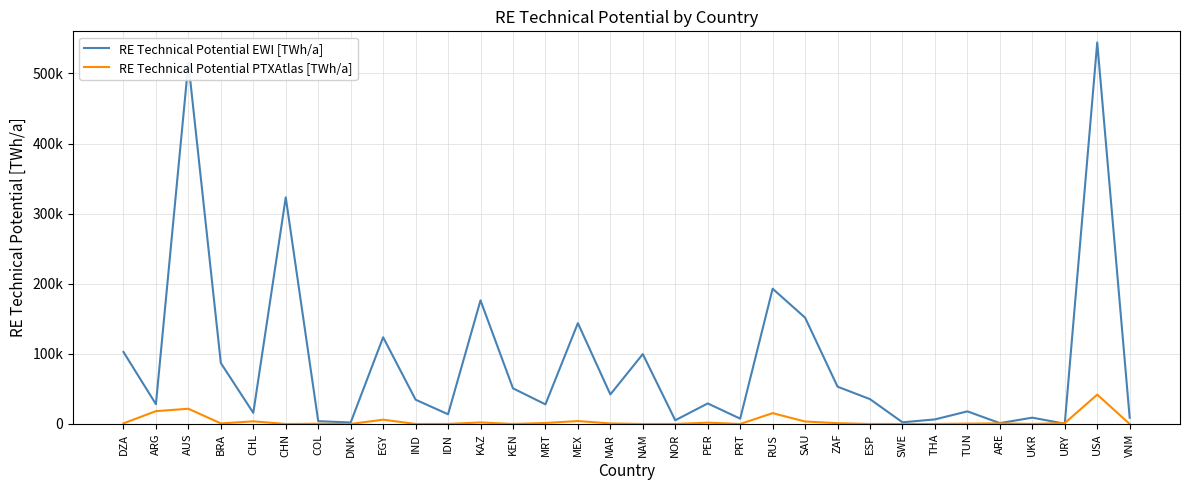

Is this an area chart (filled region under the line)?

No